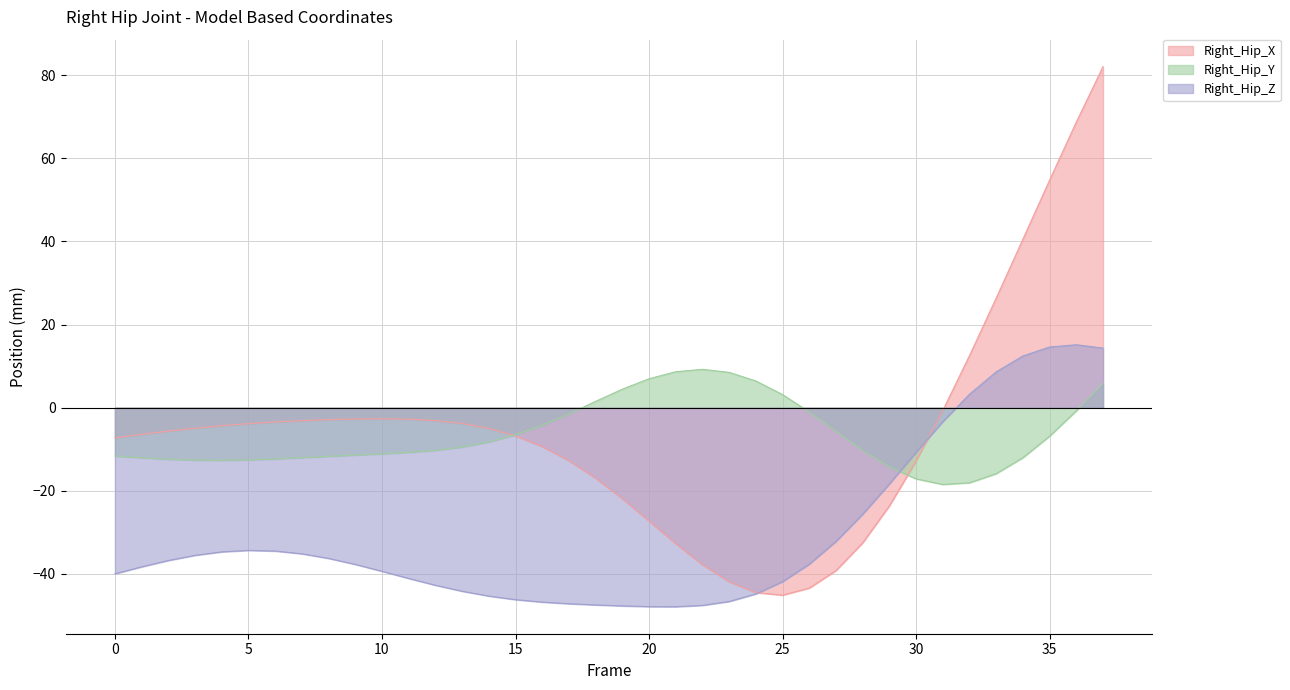

Reading left to right, what are all the values shown in this chart?

Right_Hip_X: 0=-7.2	1=-6.4	2=-5.6	3=-4.9	4=-4.3	5=-3.8	6=-3.4	7=-3.1	8=-2.9	9=-2.7	10=-2.7	11=-2.8	12=-3.1	13=-3.8	14=-5.0	15=-6.8	16=-9.4	17=-12.7	18=-17.0	19=-21.9	20=-27.2	21=-32.7	22=-37.8	23=-41.9	24=-44.5	25=-45.1	26=-43.4	27=-39.2	28=-32.5	29=-23.6	30=-12.9	31=-0.7	32=12.5	33=26.4	34=40.5	35=54.7	36=68.7	37=82.0
Right_Hip_Y: 0=-11.6	1=-12.0	2=-12.4	3=-12.6	4=-12.7	5=-12.5	6=-12.3	7=-12.0	8=-11.7	9=-11.4	10=-11.1	11=-10.7	12=-10.3	13=-9.5	14=-8.3	15=-6.5	16=-4.2	17=-1.5	18=1.5	19=4.5	20=7.0	21=8.7	22=9.2	23=8.5	24=6.4	25=3.2	26=-1.0	27=-5.7	28=-10.3	29=-14.2	30=-17.1	31=-18.5	32=-18.1	33=-15.9	34=-12.0	35=-6.8	36=-0.7	37=5.8
Right_Hip_Z: 0=-40.0	1=-38.3	2=-36.8	3=-35.5	4=-34.7	5=-34.3	6=-34.5	7=-35.1	8=-36.3	9=-37.7	10=-39.4	11=-41.1	12=-42.7	13=-44.2	14=-45.3	15=-46.2	16=-46.8	17=-47.2	18=-47.4	19=-47.7	20=-47.9	21=-47.9	22=-47.6	23=-46.6	24=-44.8	25=-41.9	26=-37.6	27=-32.2	28=-25.6	29=-18.3	30=-10.7	31=-3.4	32=3.2	33=8.6	34=12.4	35=14.6	36=15.1	37=14.3